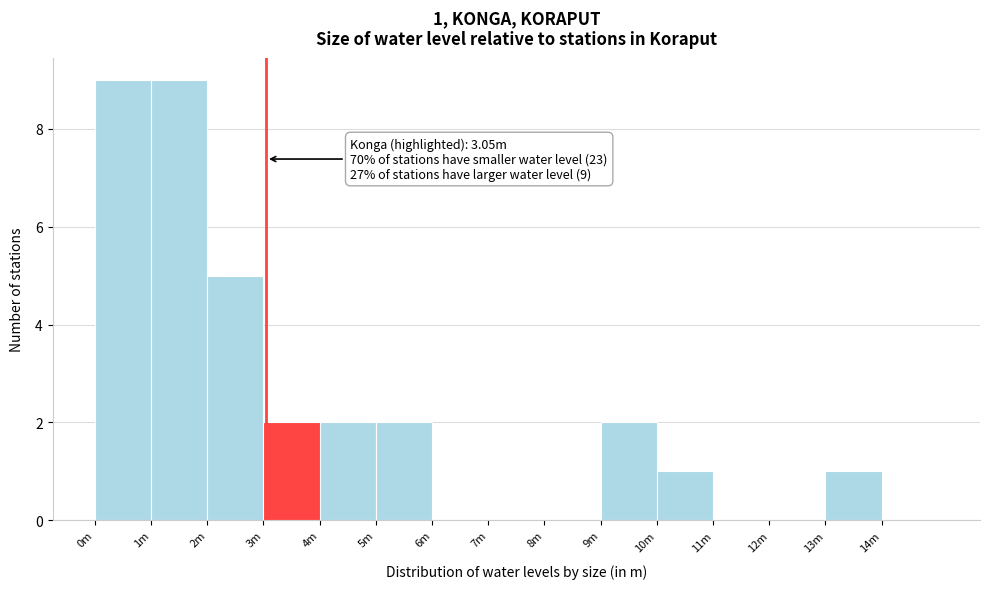

Reading right to left, what are all the values shown in this chart?

14m=0	13m=1	12m=0	11m=0	10m=1	9m=2	8m=0	7m=0	6m=0	5m=2	4m=2	3m=2	2m=5	1m=9	0m=9